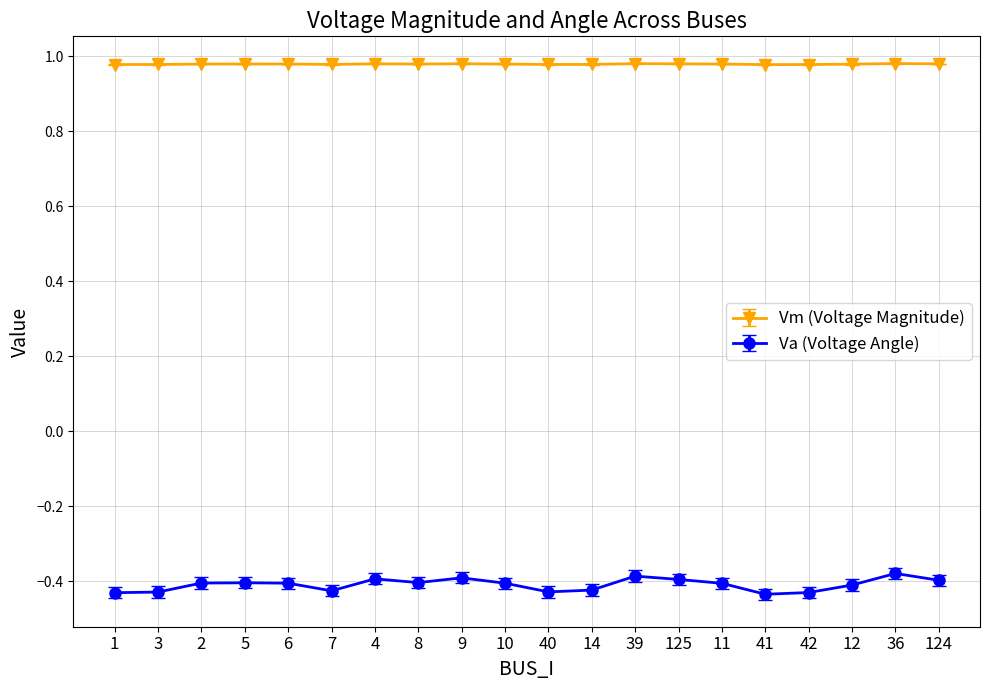

True or false: Va (Voltage Angle) has more than 0 points higher than both neighbors.

True